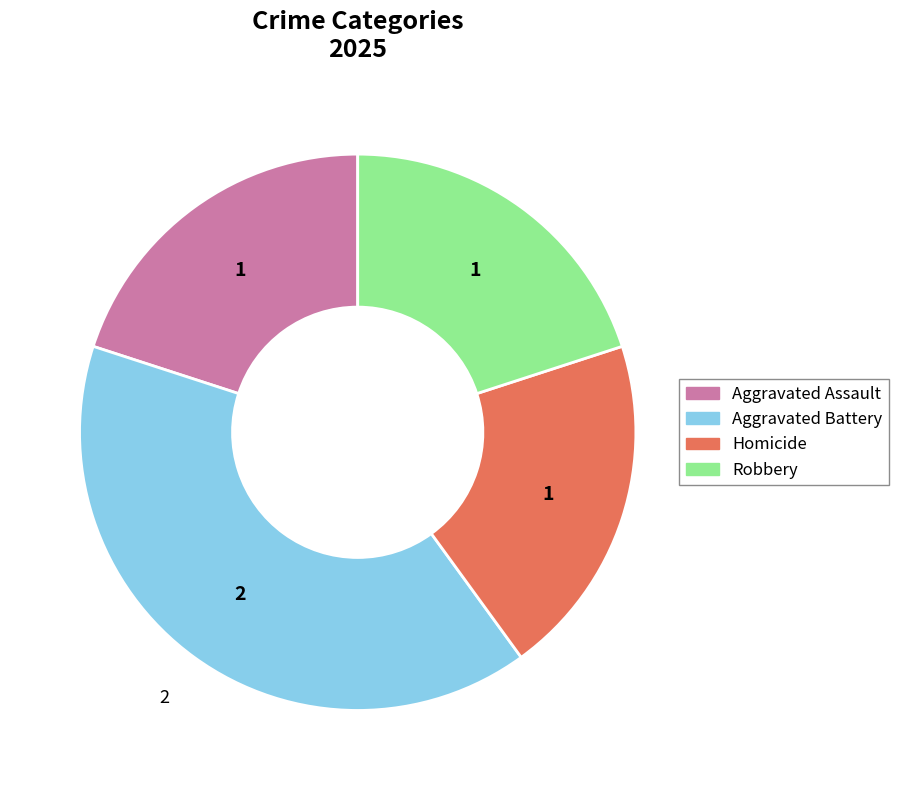

Does any single category account for the majority?

No